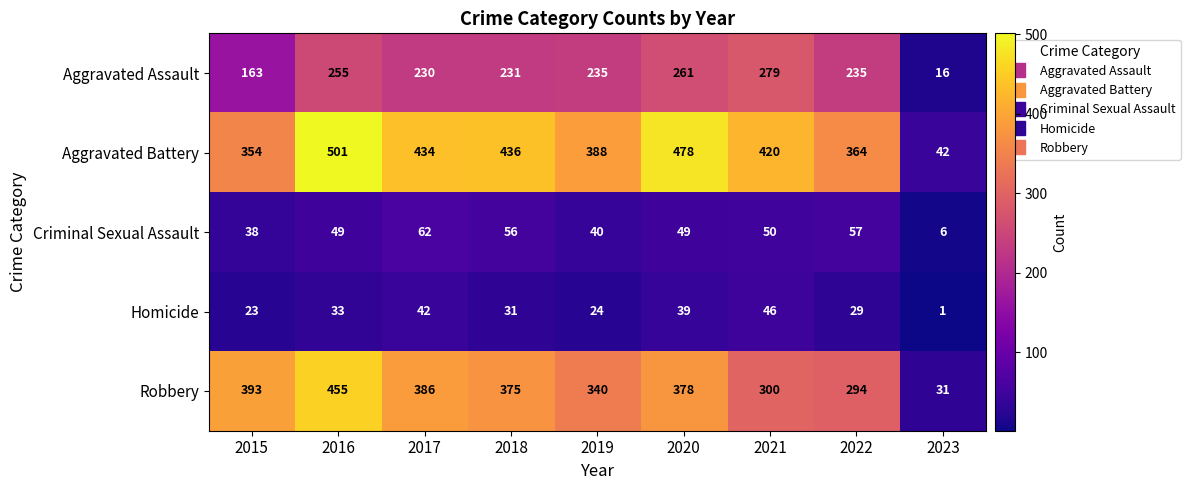

At which category does the chart reach its peak across all series?

2016